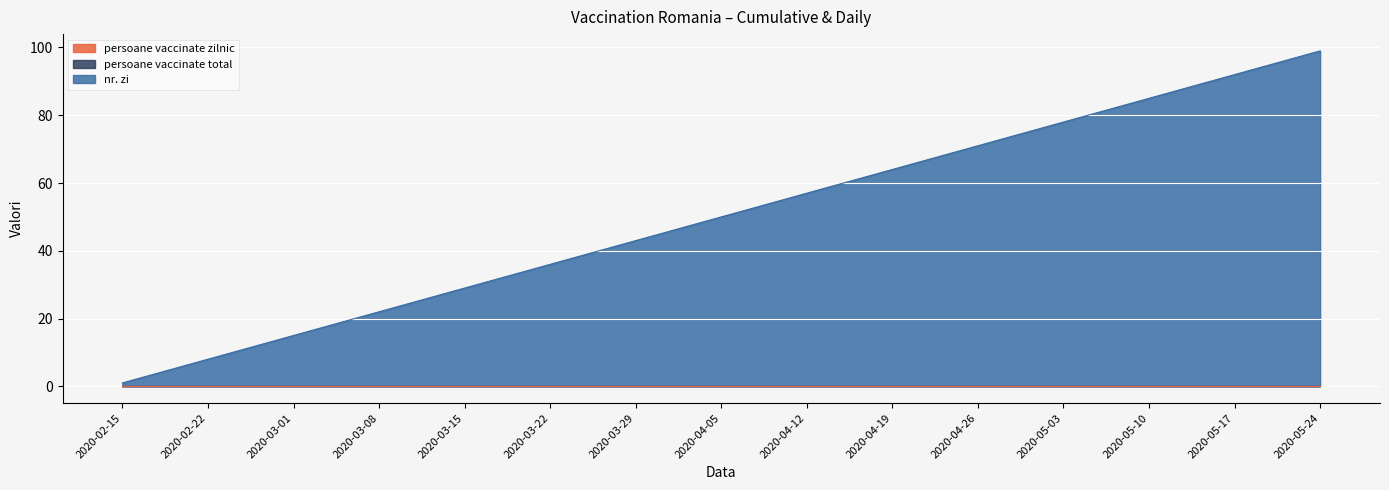

Where is nr. zi nearest to the value 50?

2020-04-05